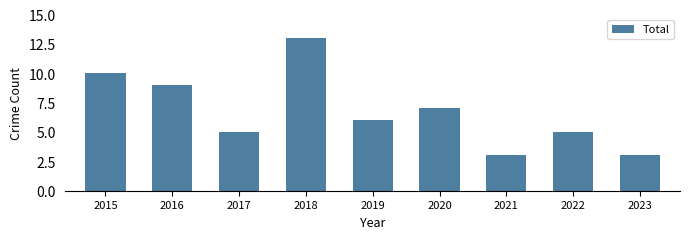

At which label does the data first exceed 6?

2015